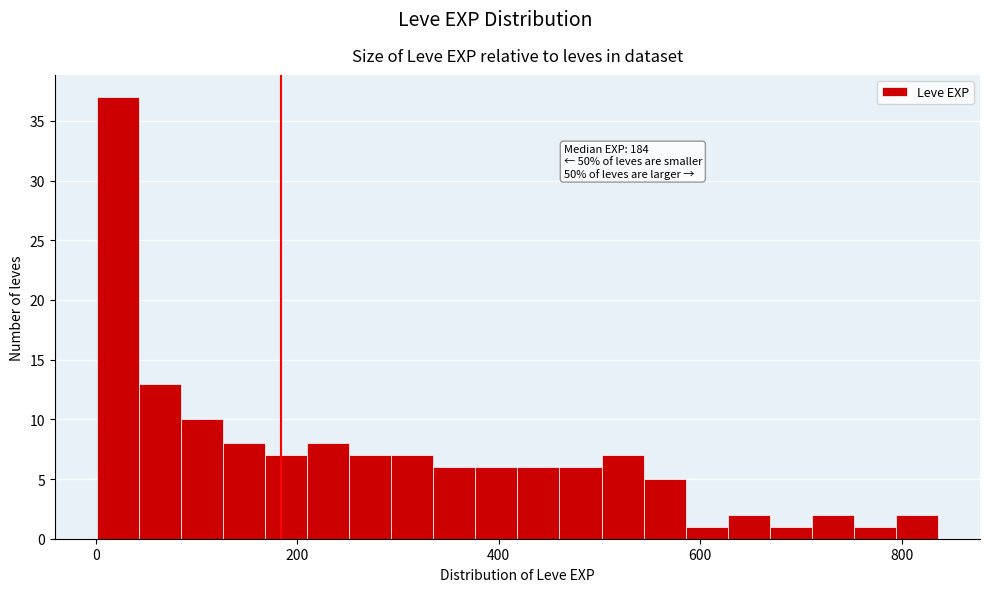

Around what value on the x-axis is the tallest bar? Give the approximate position of its centre, as read against the axis.

20